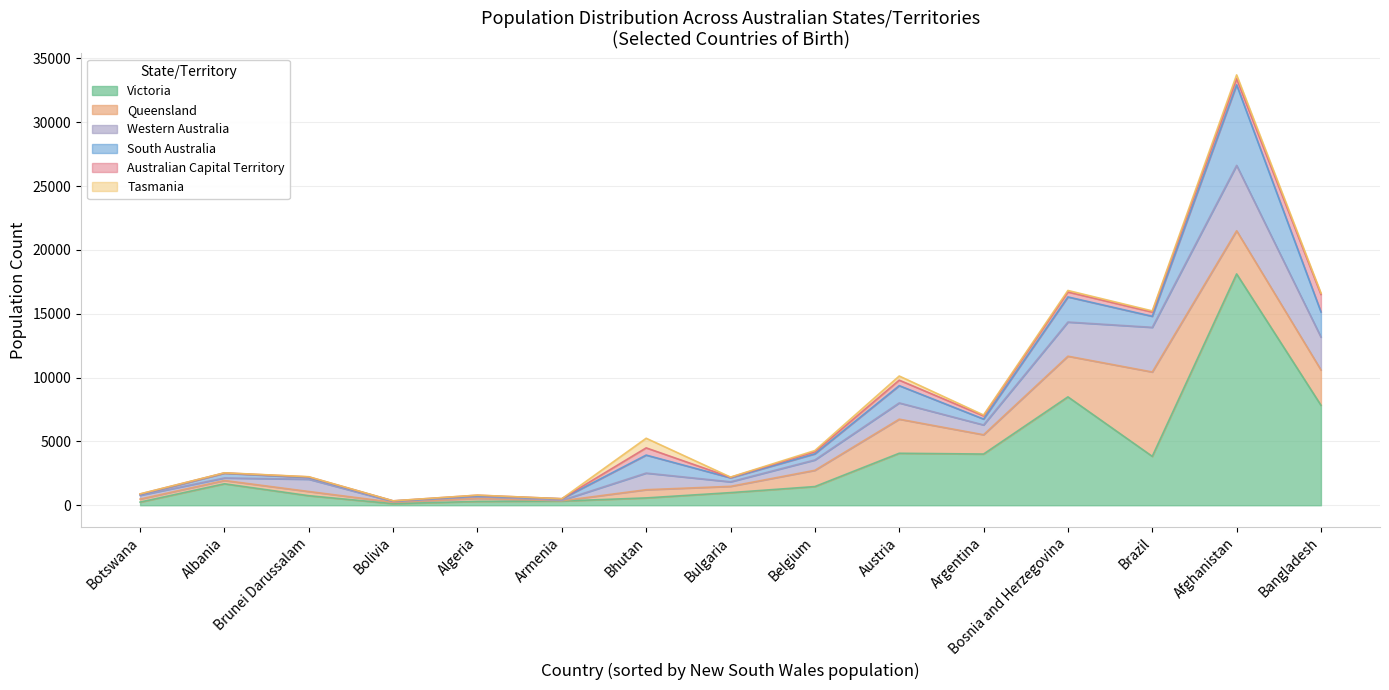

What is the sum of all Australian Capital Territory values?

4176